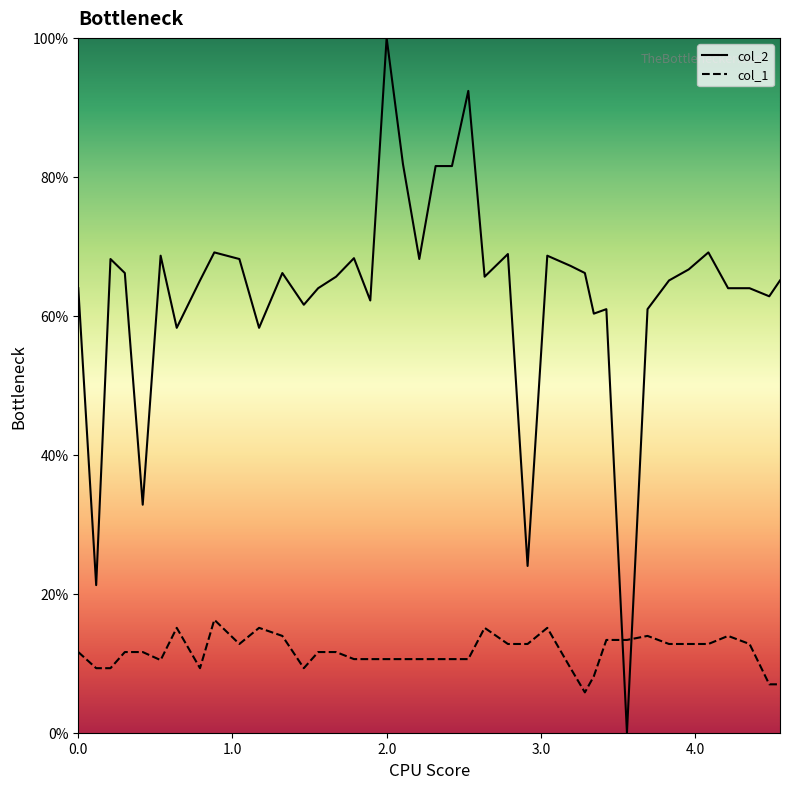

How many times do col_1 and col_2 cross each other?

2